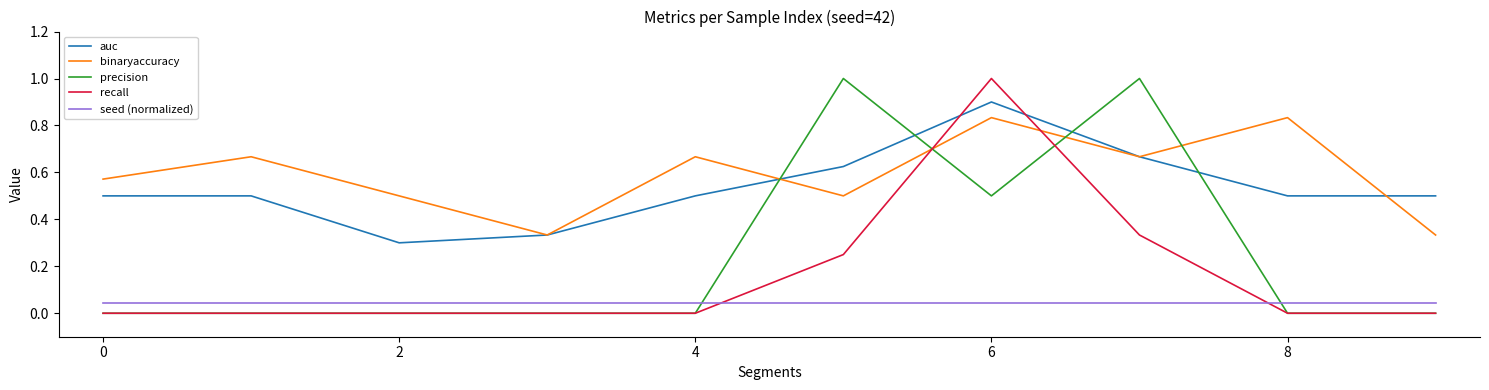

How many times do recall and seed (normalized) cross each other?

2